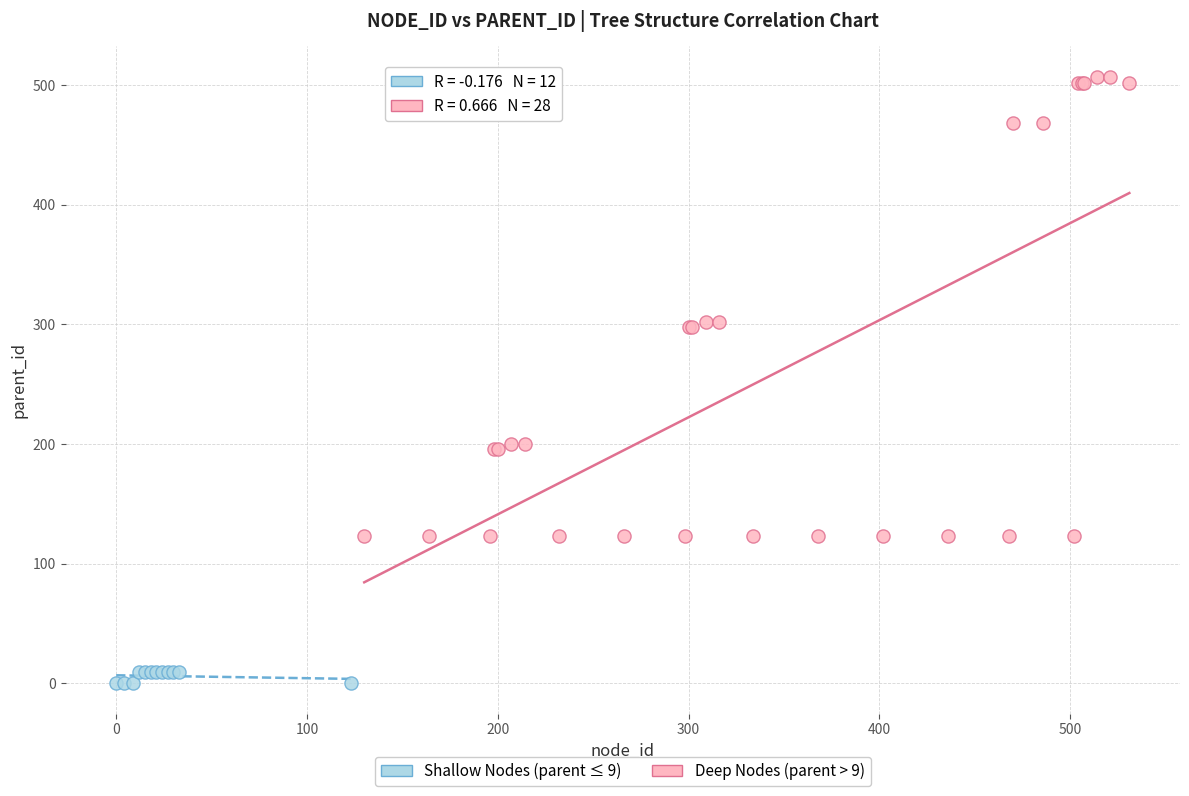

Which series reaches the minimum Y coordinate?

Shallow Nodes (parent ≤ 9)